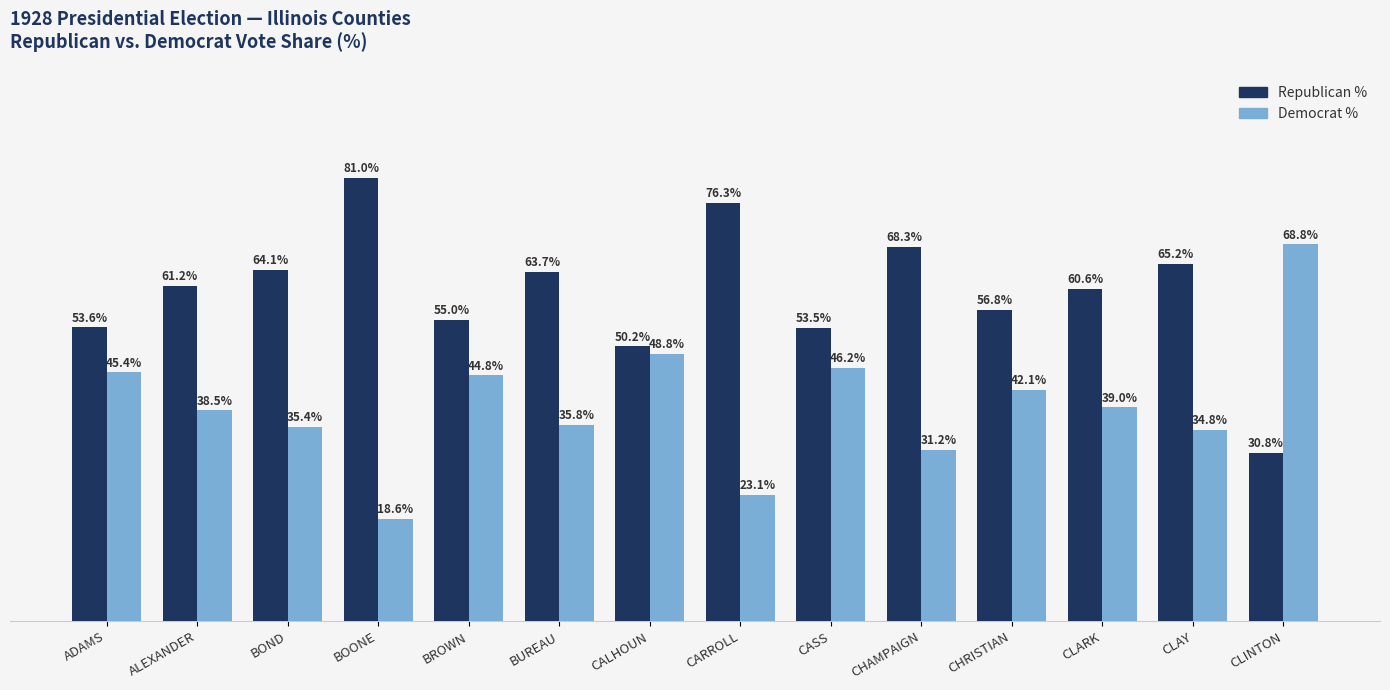

Which category has the lowest value across all series?

BOONE